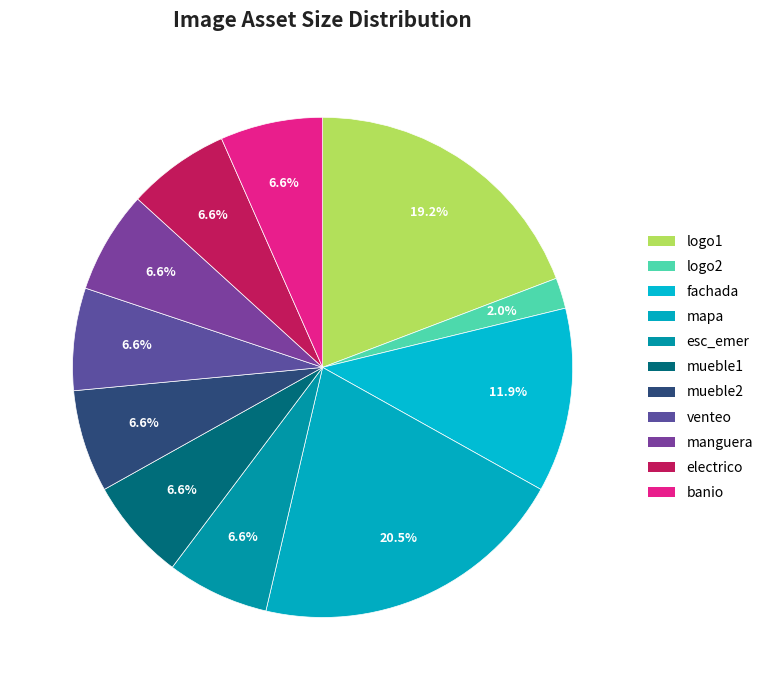

To the nearest percent, what is the difference between the largest and smallest slice percentages?

19%